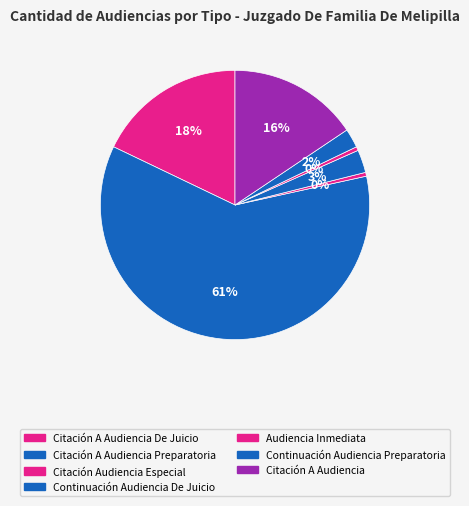

How many segments does this pie chart have?

7